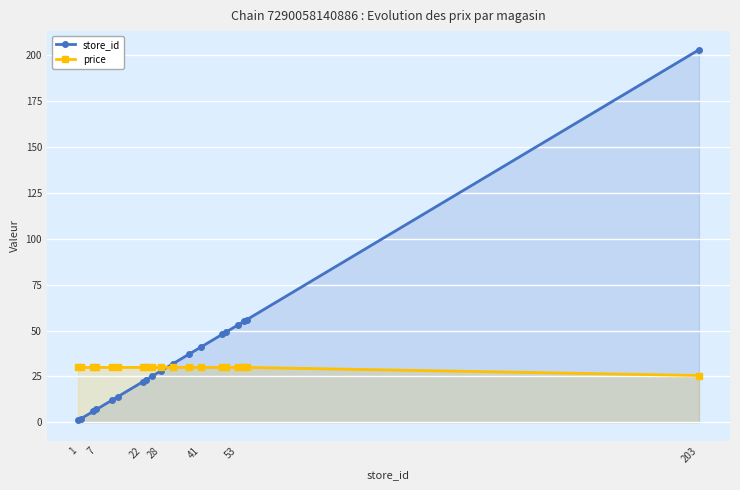

Is it true that store_id equals 22.0 at 22?

True